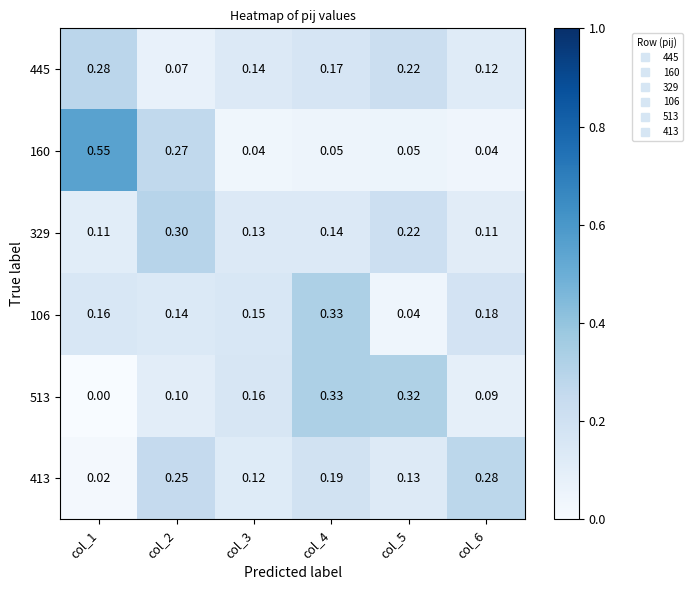

What is the spread (max minus min) of values at col_3?

0.1